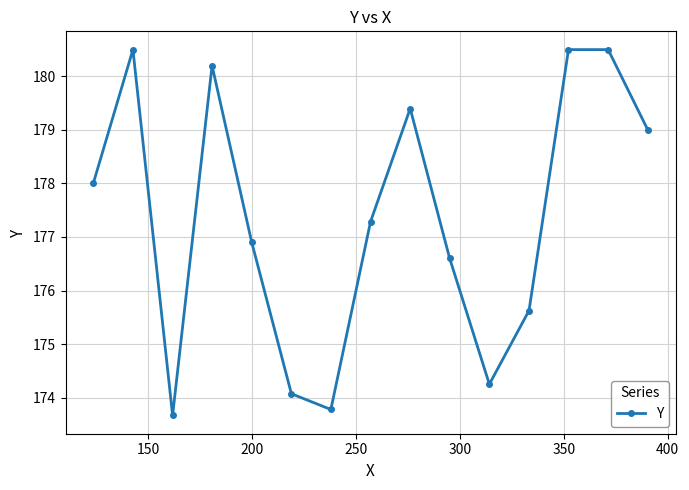

True or false: there are more than 0 points higher than both neighbors.

True